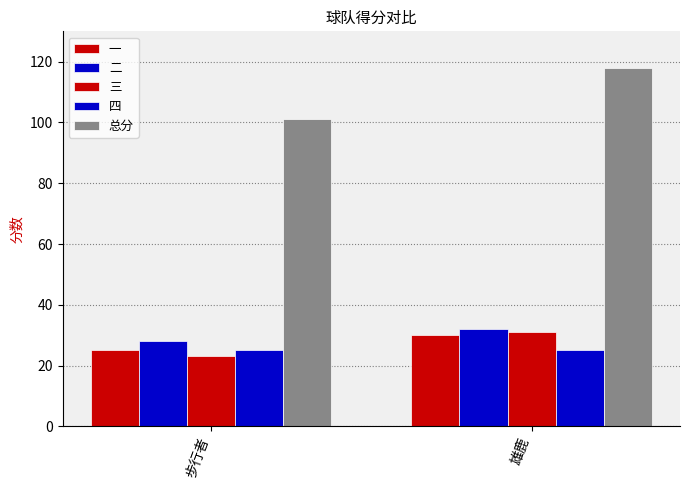

What is the difference between the highest and lowest values at 雄鹿?

93